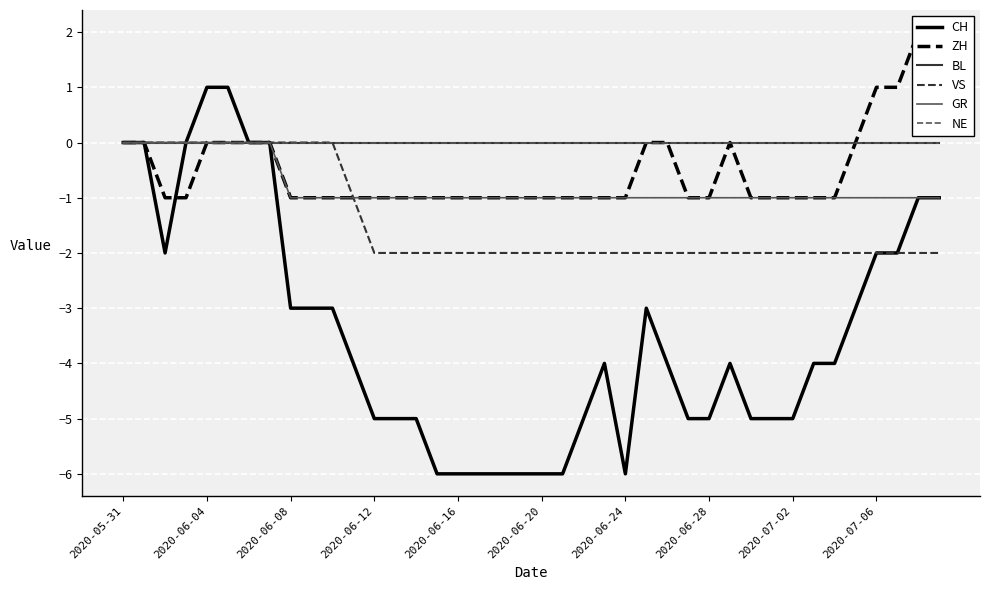

Reading left to right, transcribe all the data shown in this chart.

CH: 0	0	-2	0	1	1	0	0	-3	-3	-3	-4	-5	-5	-5	-6	-6	-6	-6	-6	-6	-6	-5	-4	-6	-3	-4	-5	-5	-4	-5	-5	-5	-4	-4	-3	-2	-2	-1	-1
ZH: 0	0	-1	-1	0	0	0	0	-1	-1	-1	-1	-1	-1	-1	-1	-1	-1	-1	-1	-1	-1	-1	-1	-1	0	0	-1	-1	0	-1	-1	-1	-1	-1	0	1	1	2	2
BL: 0	0	0	0	0	0	0	0	0	0	0	0	0	0	0	0	0	0	0	0	0	0	0	0	0	0	0	0	0	0	0	0	0	0	0	0	0	0	0	0
VS: 0	0	0	0	0	0	0	0	0	0	0	-1	-2	-2	-2	-2	-2	-2	-2	-2	-2	-2	-2	-2	-2	-2	-2	-2	-2	-2	-2	-2	-2	-2	-2	-2	-2	-2	-2	-2
GR: 0	0	0	0	0	0	0	0	-1	-1	-1	-1	-1	-1	-1	-1	-1	-1	-1	-1	-1	-1	-1	-1	-1	-1	-1	-1	-1	-1	-1	-1	-1	-1	-1	-1	-1	-1	-1	-1
NE: 0	0	0	0	0	0	0	0	0	0	0	0	0	0	0	0	0	0	0	0	0	0	0	0	0	0	0	0	0	0	0	0	0	0	0	0	0	0	0	0